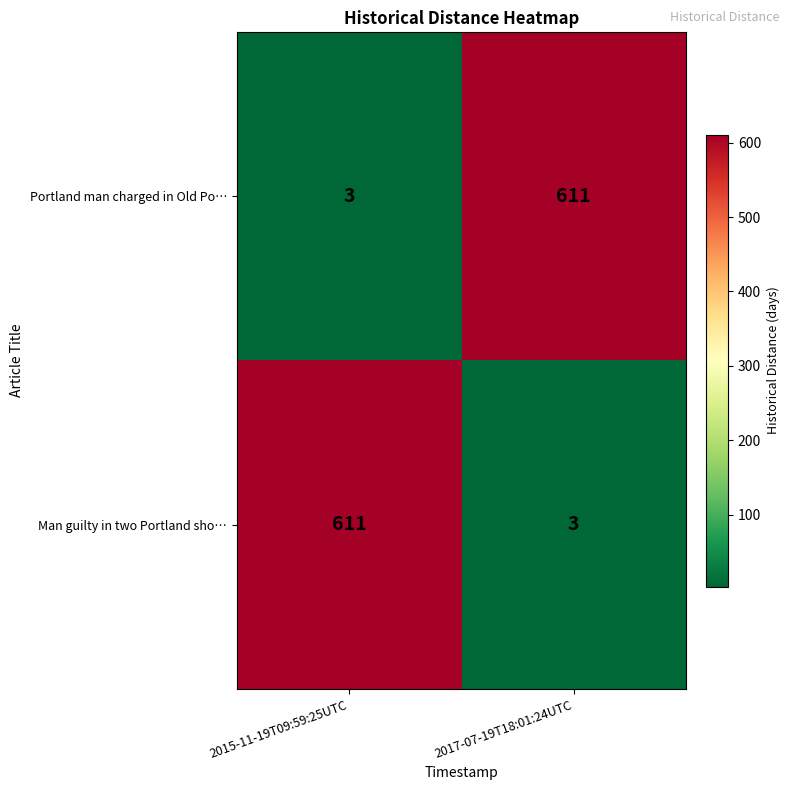

What is the difference between the highest and lowest values at 2017-07-19T18:01:24UTC?

608